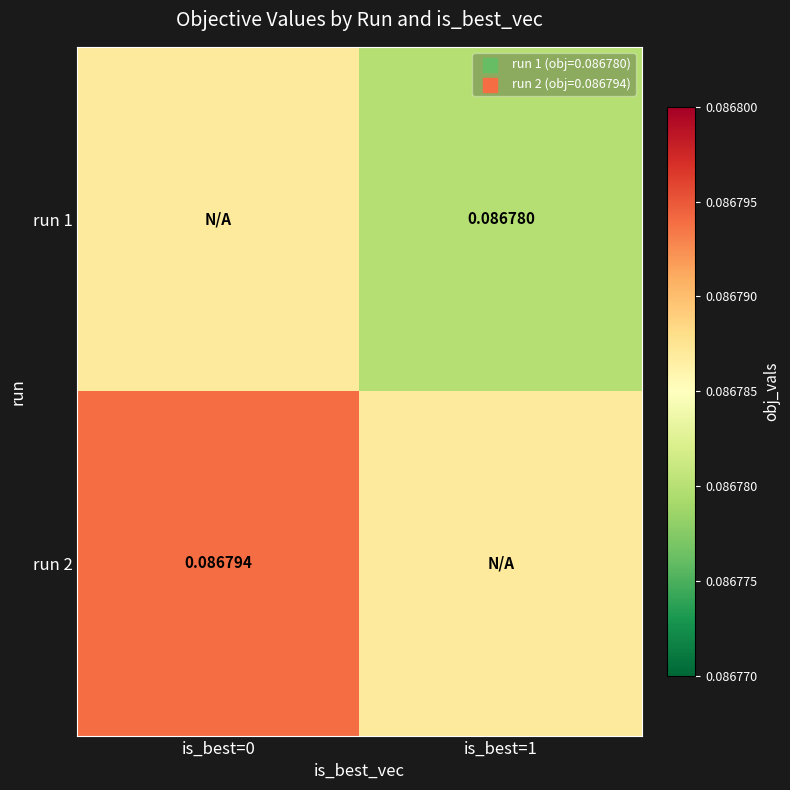

Is the value of run 1 at is_best=1 greater than the value of run 2 at is_best=0?

No